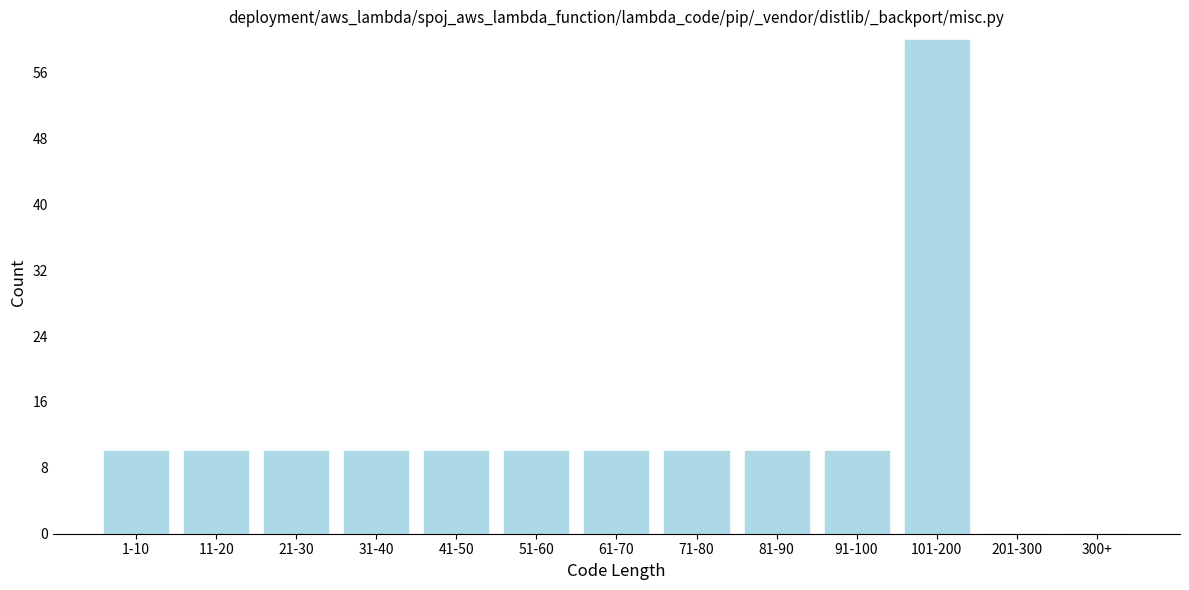

Reading left to right, transcribe all the data shown in this chart.

1-10=10	11-20=10	21-30=10	31-40=10	41-50=10	51-60=10	61-70=10	71-80=10	81-90=10	91-100=10	101-200=60	201-300=0	300+=0